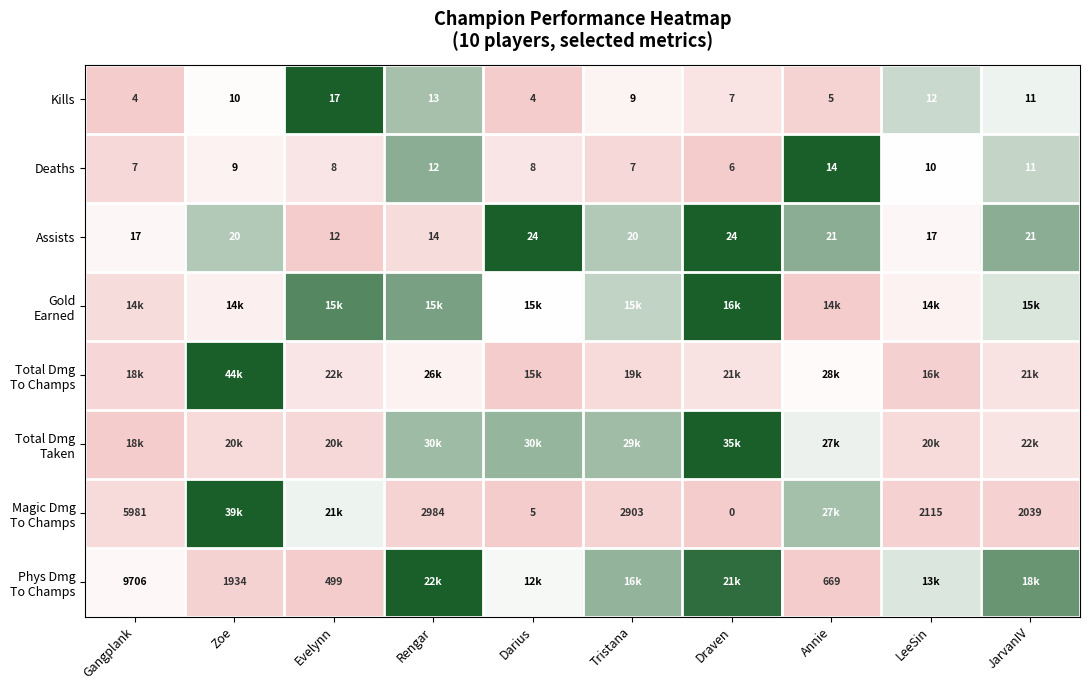

True or false: Assists has a value of 0.7 at LeeSin.

False